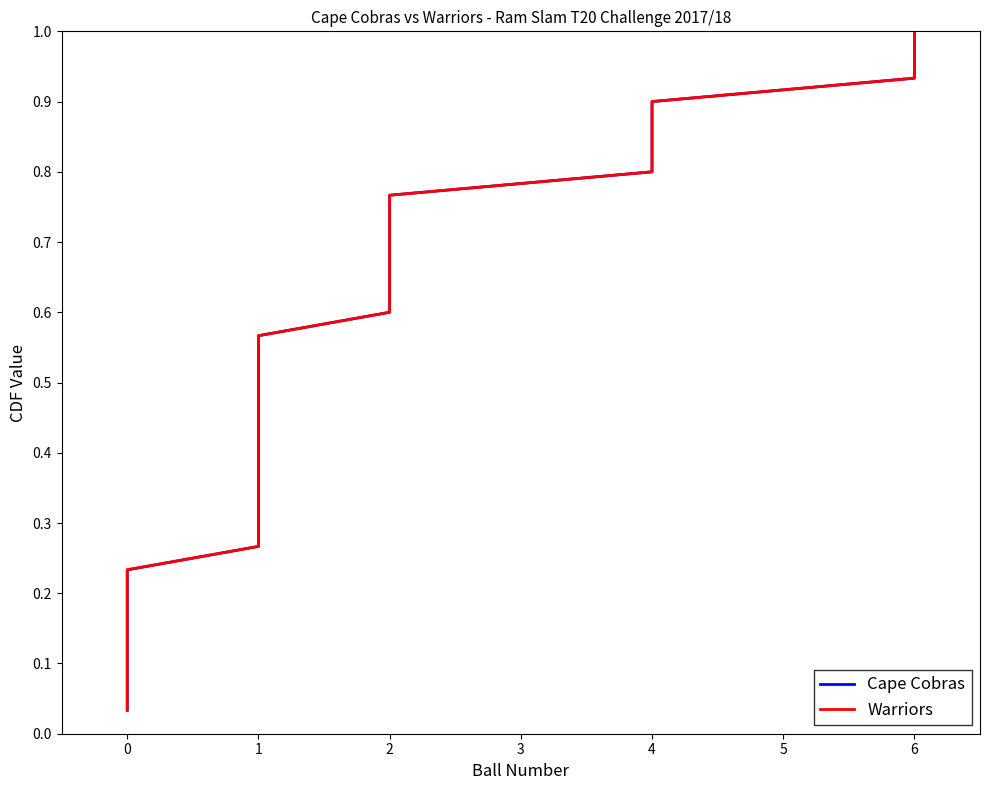

Rank the series by their maximum value, from highest to lowest.

Cape Cobras, Warriors